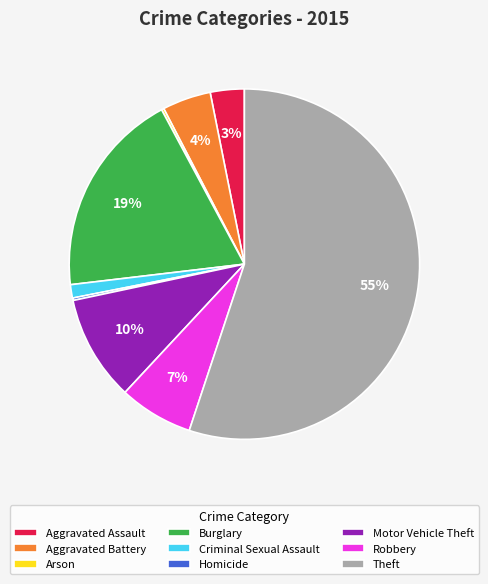

Is it true that Motor Vehicle Theft is 10% of the pie?

True